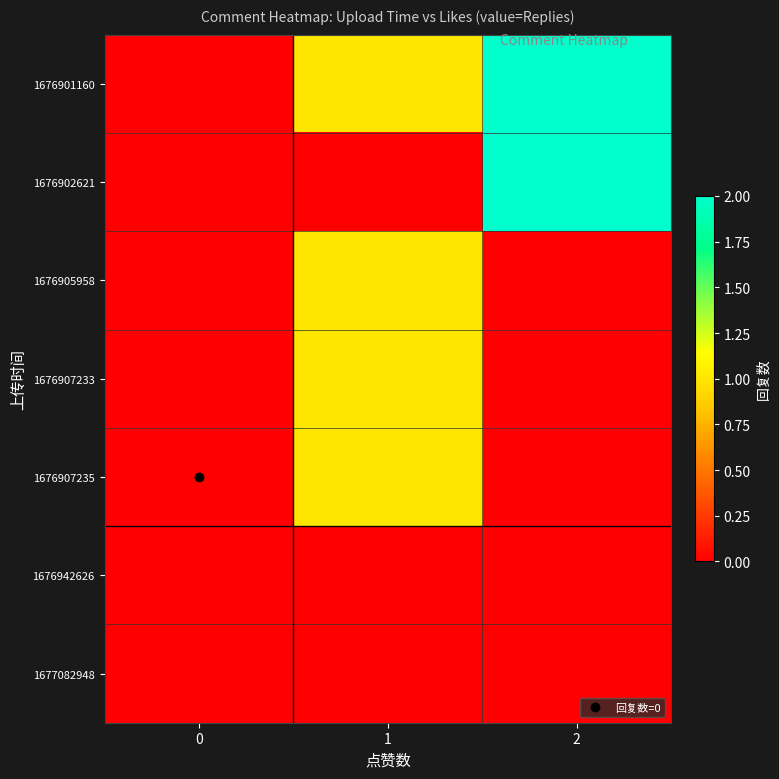

Reading left to right, extract all data points from this chart.

row_0: 0=0	1=1	2=2
row_1: 0=0	1=0	2=2
row_2: 0=0	1=1	2=0
row_3: 0=0	1=1	2=0
row_4: 0=0	1=1	2=0
row_5: 0=0	1=0	2=0
row_6: 0=0	1=0	2=0